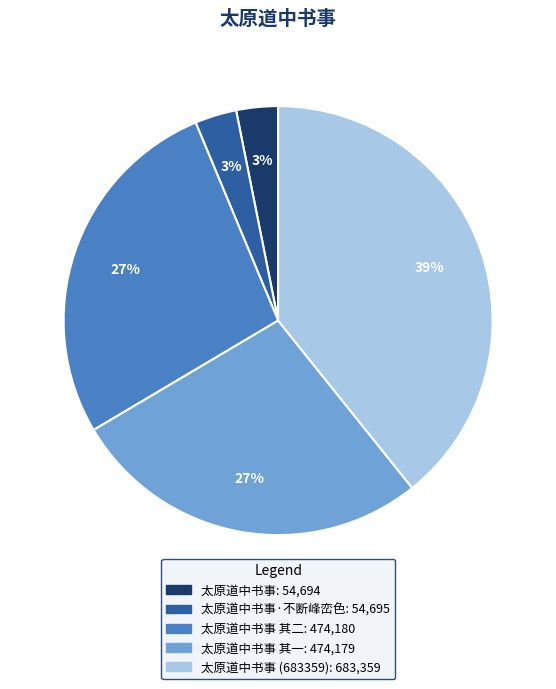

To the nearest percent, what is the average slice percentage?

20%